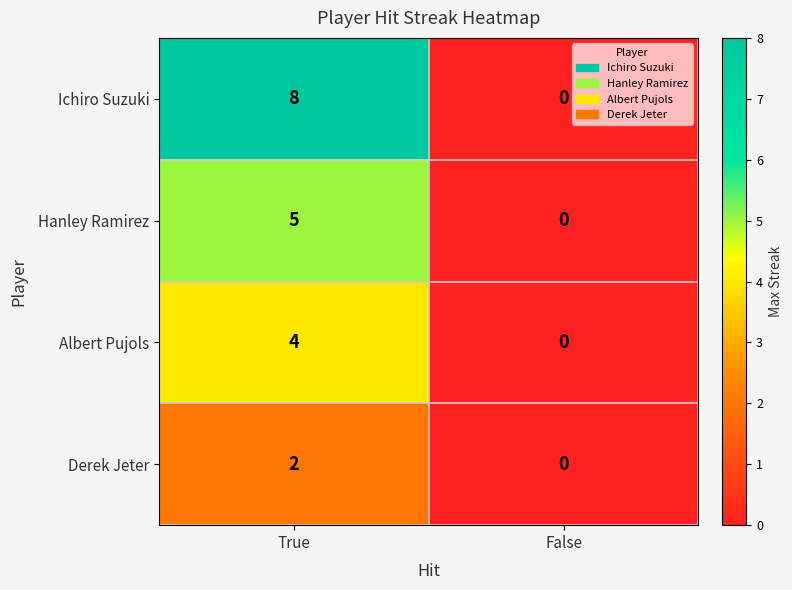

List the labels in order of Derek Jeter value, smallest first.

False, True